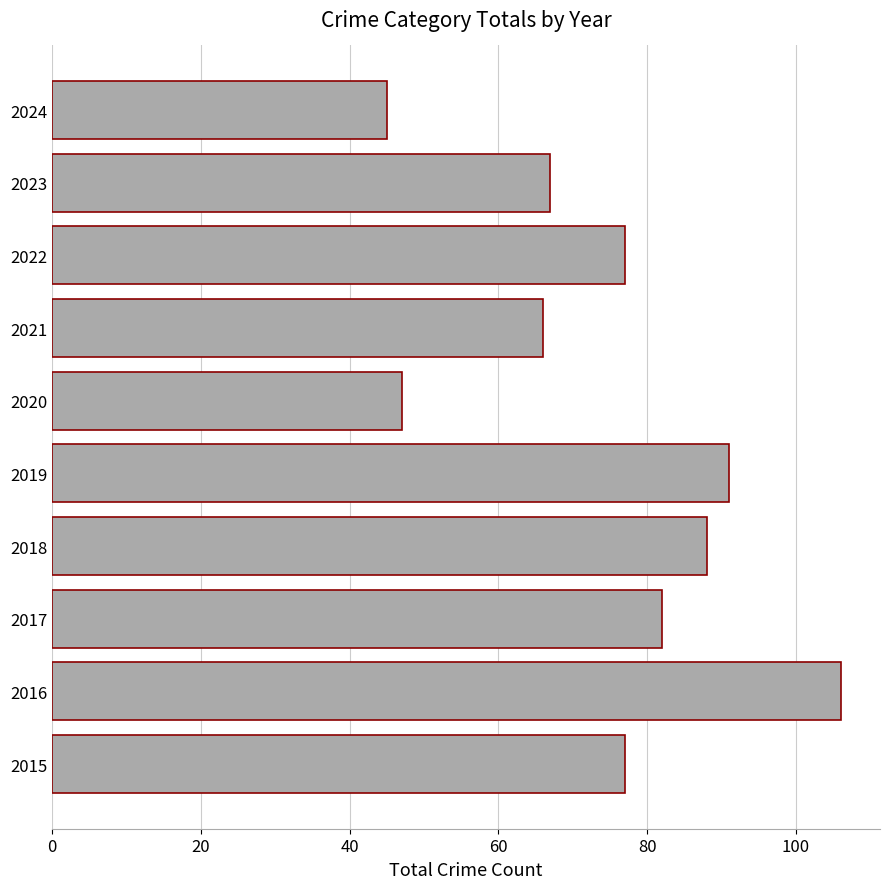

Reading bottom to top, extract all data points from this chart.

77	106	82	88	91	47	66	77	67	45